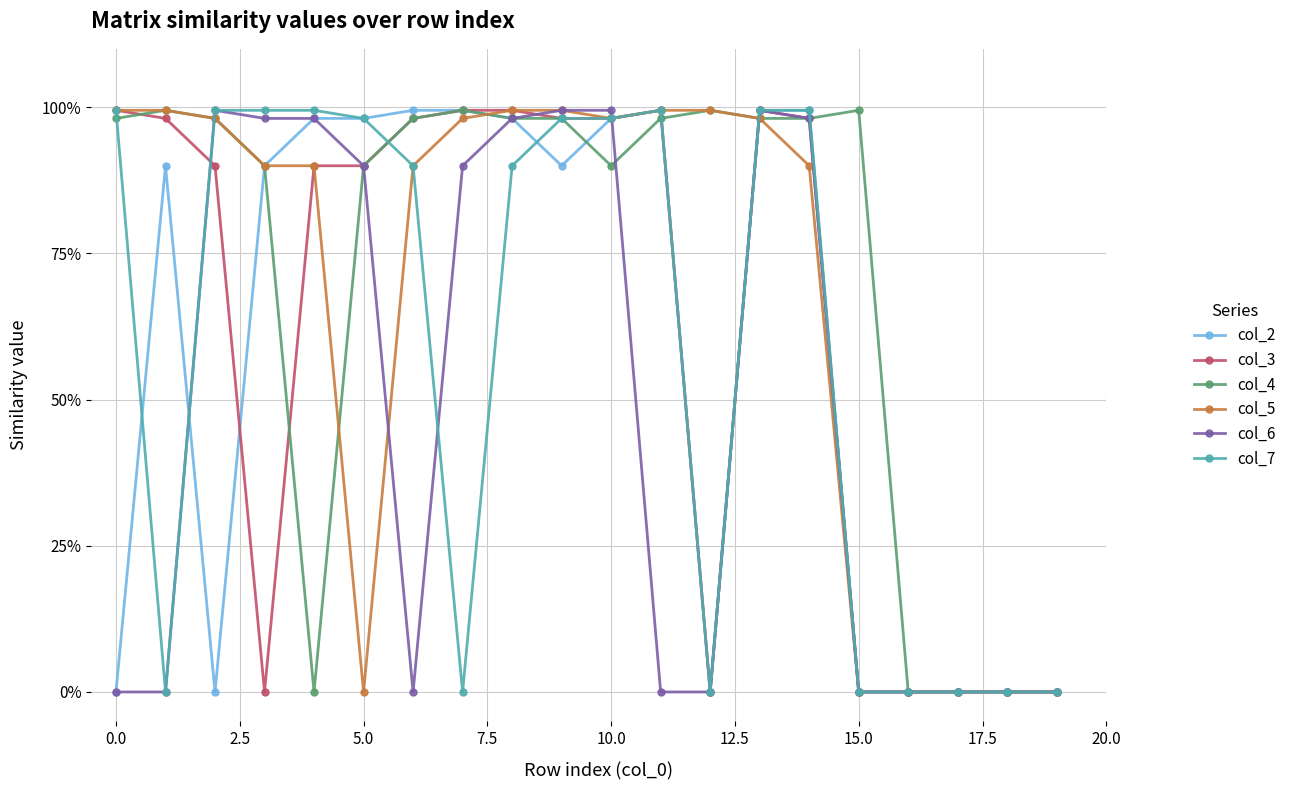

Does the chart have visible grid lines?

Yes